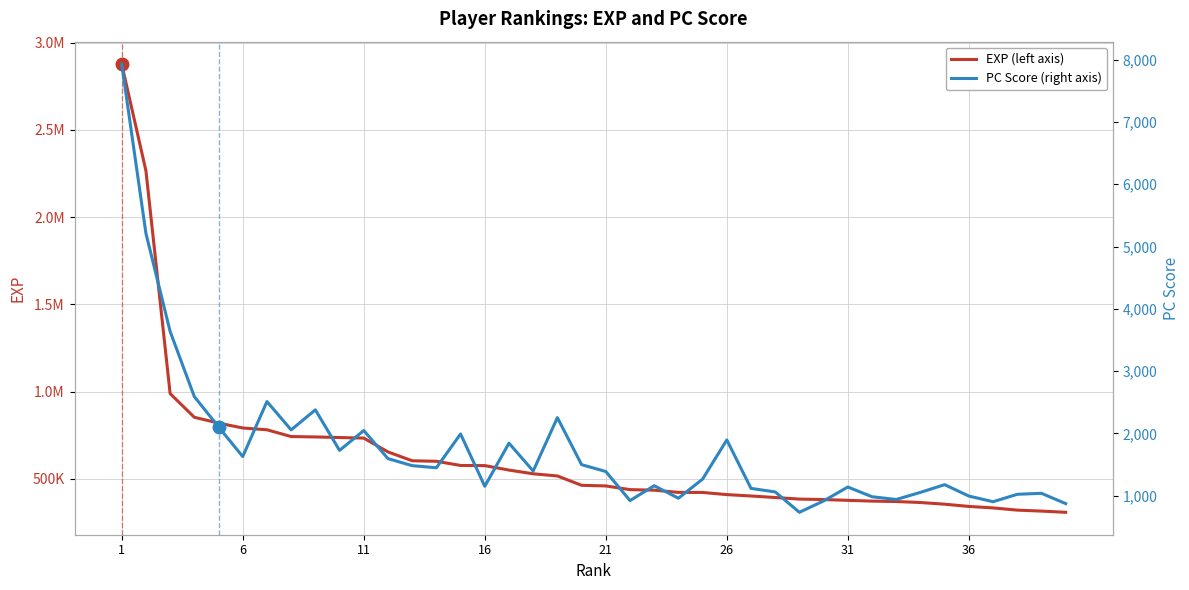

Rank the series by their maximum value, from highest to lowest.

EXP (left axis), PC Score (right axis)